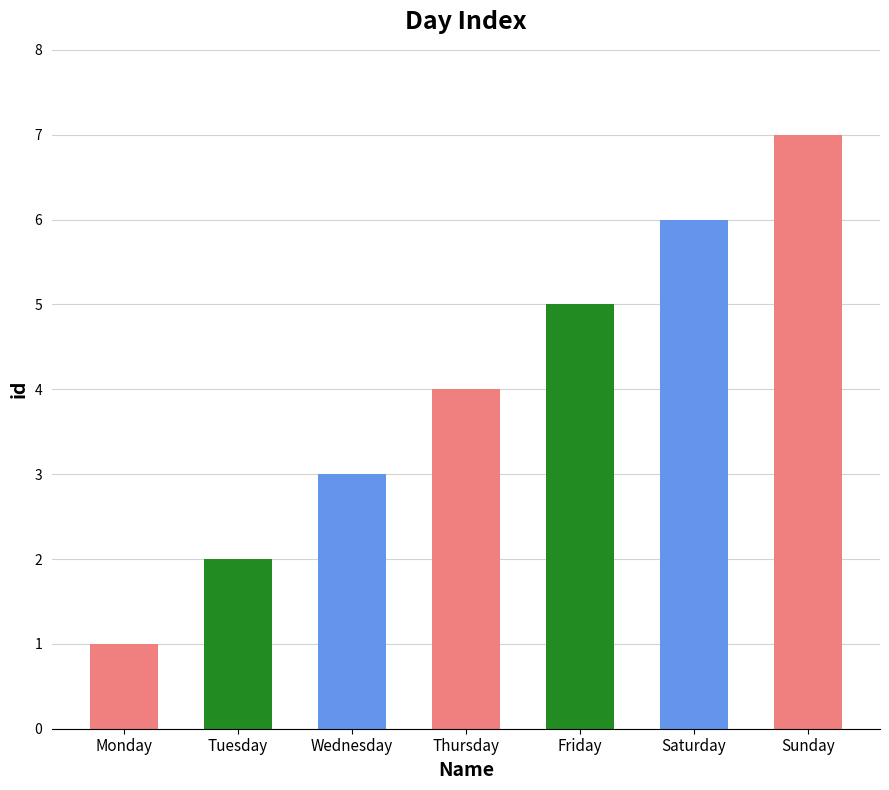

Reading left to right, list all the values displayed in this chart.

Monday=1	Tuesday=2	Wednesday=3	Thursday=4	Friday=5	Saturday=6	Sunday=7